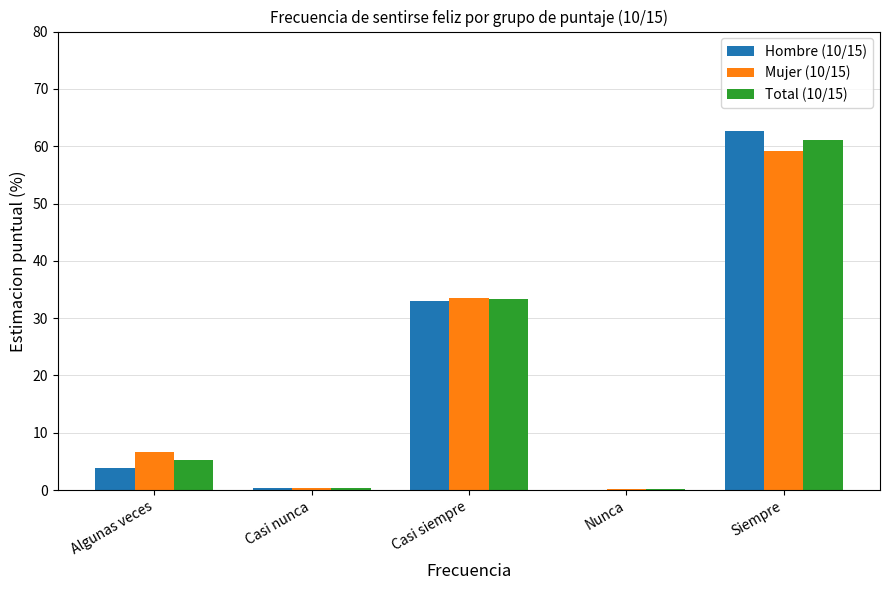

At which label is Total (10/15) closest to 30?

Casi siempre